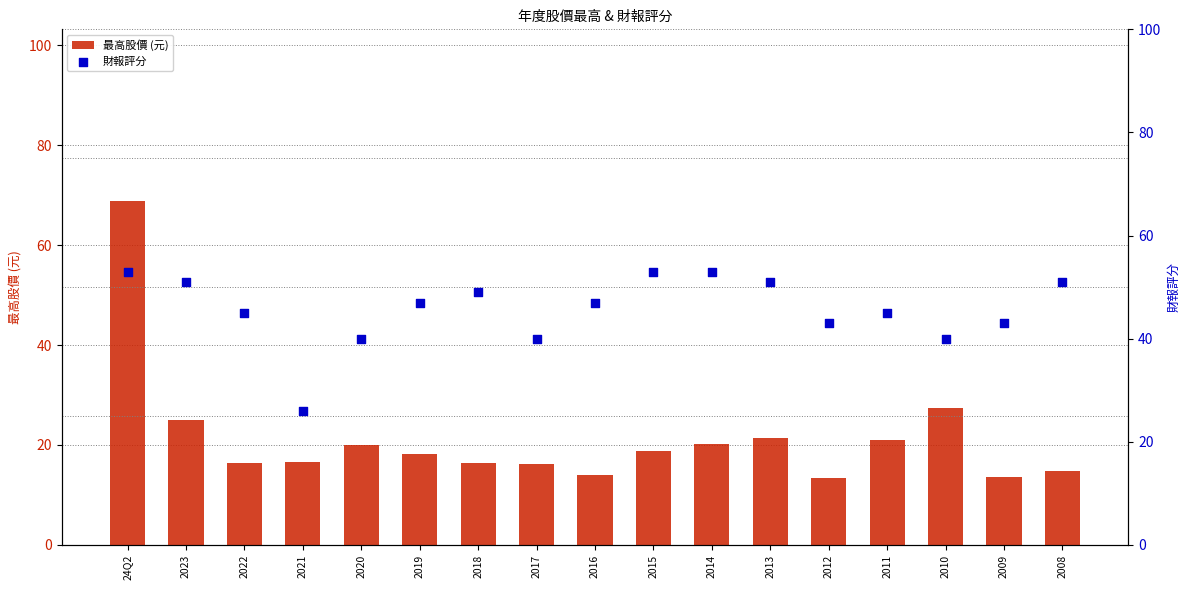

Which series reaches the minimum Y coordinate?

最高股價 (元)